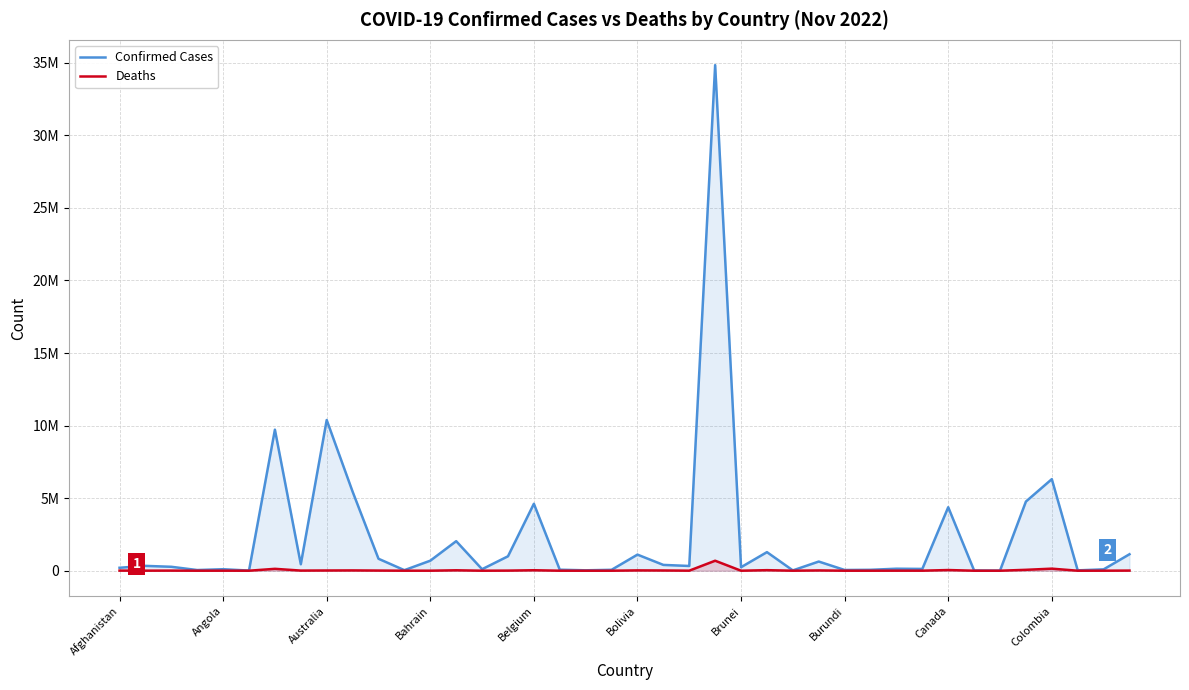

Which category has the highest value in the Confirmed Cases series?

23